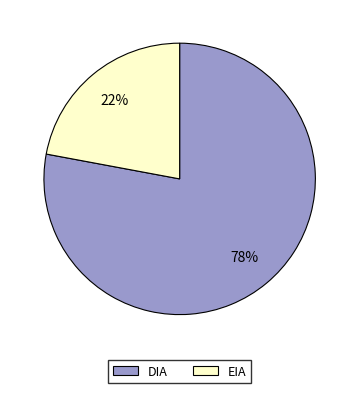

What is the ratio of the value at DIA to the value at EIA?

3.5